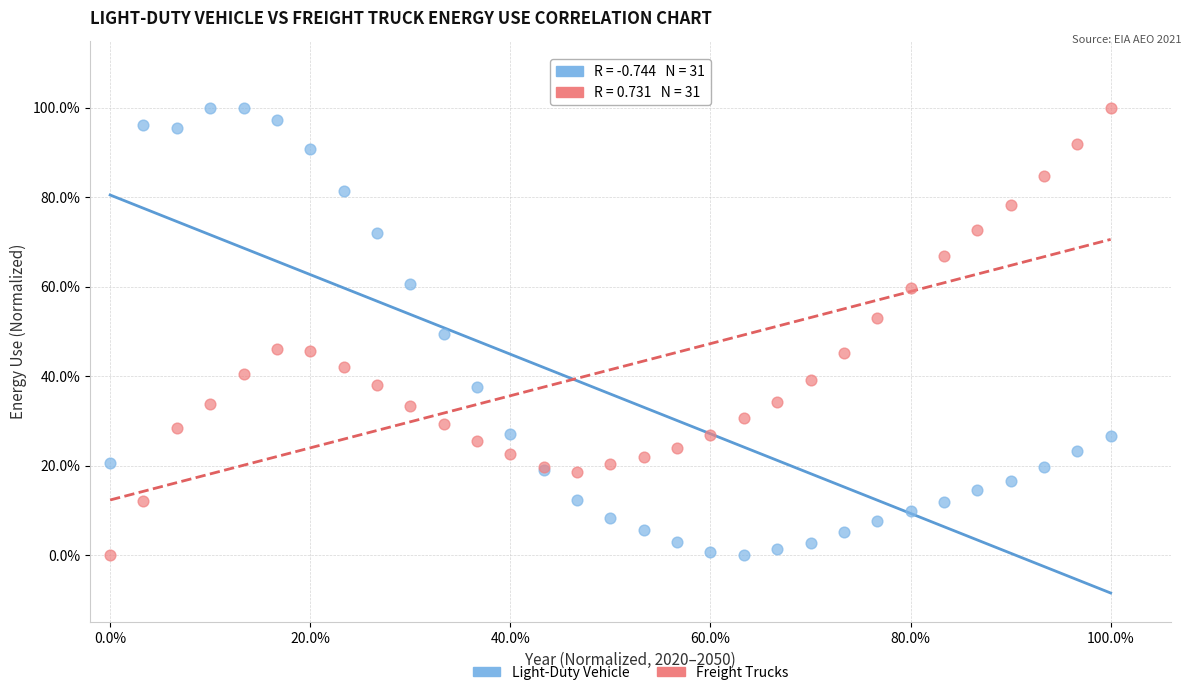

What are all the series names shown in the legend?

Light-Duty Vehicle, Freight Trucks